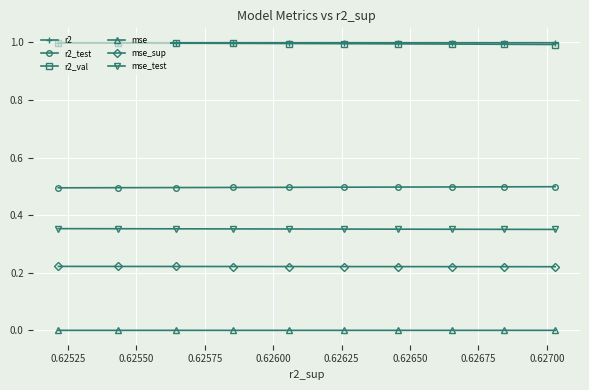

What is the highest value of the r2_val series?

1.0